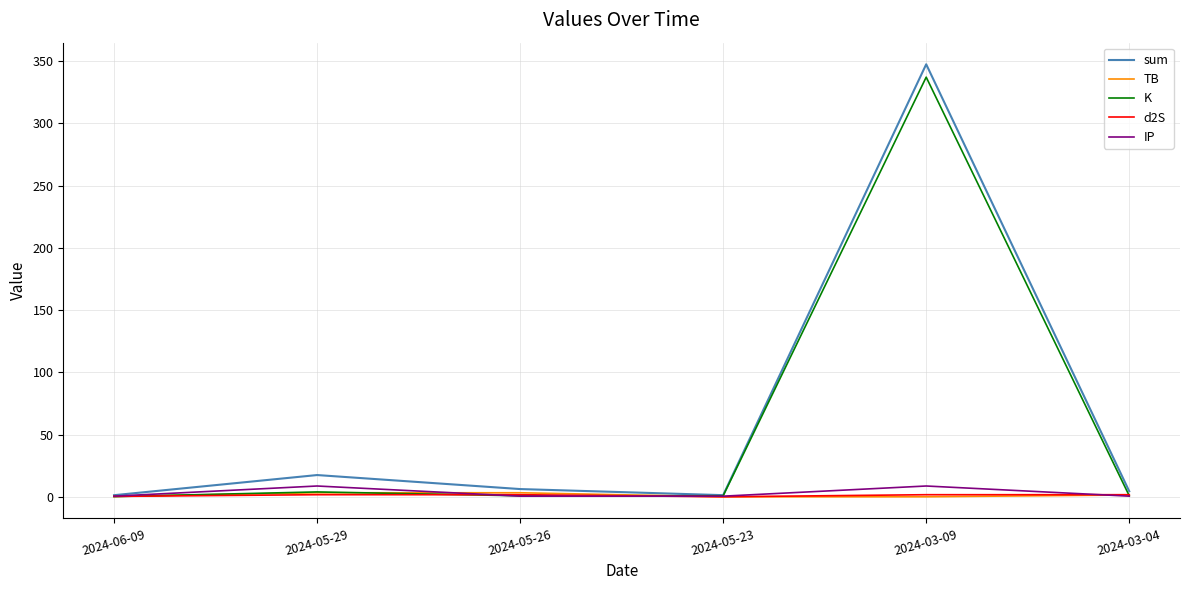

How many distinct data groups are displayed?

5